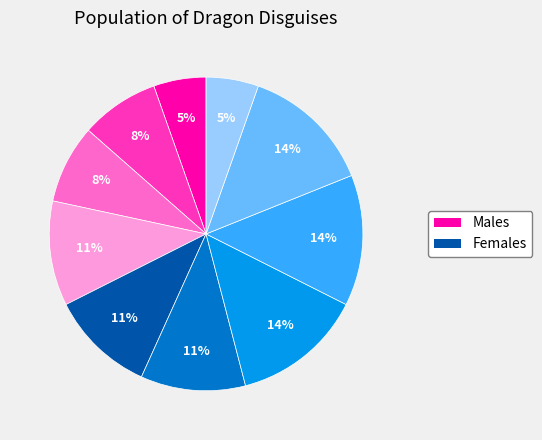

To the nearest percent, what is the average slice percentage?

10%